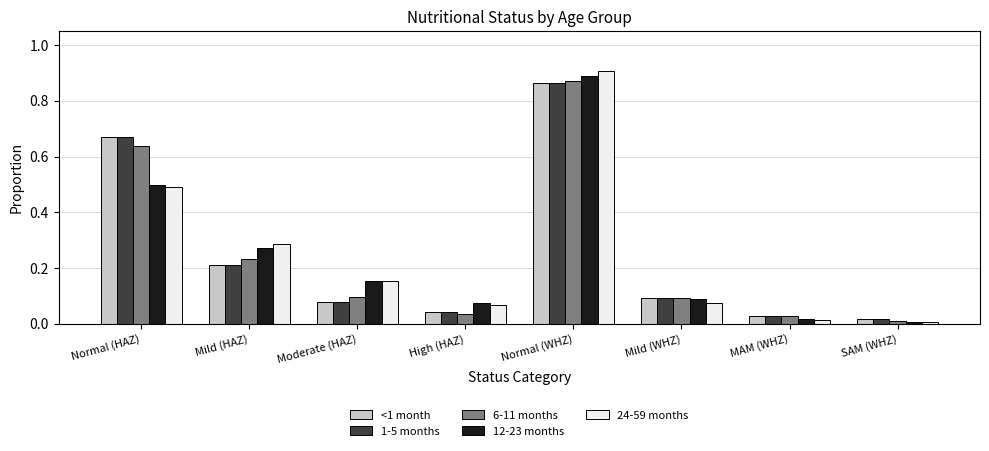

List the labels in order of <1 month value, largest first.

Normal (WHZ), Normal (HAZ), Mild (HAZ), Mild (WHZ), Moderate (HAZ), High (HAZ), MAM (WHZ), SAM (WHZ)